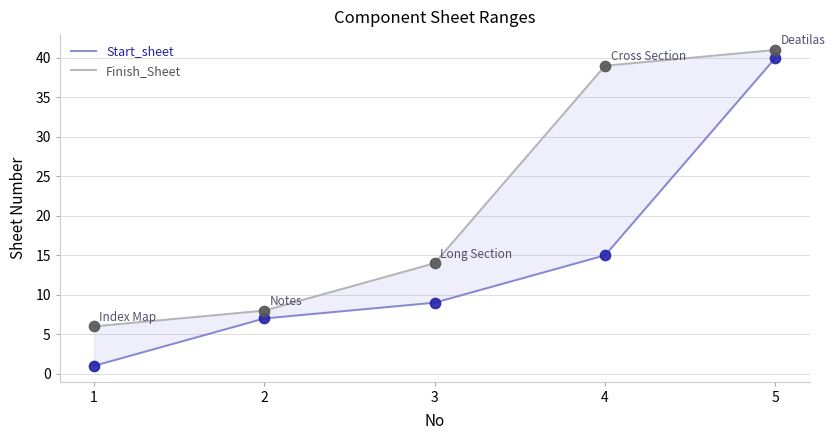

At which category is the sum across all series the highest?

5